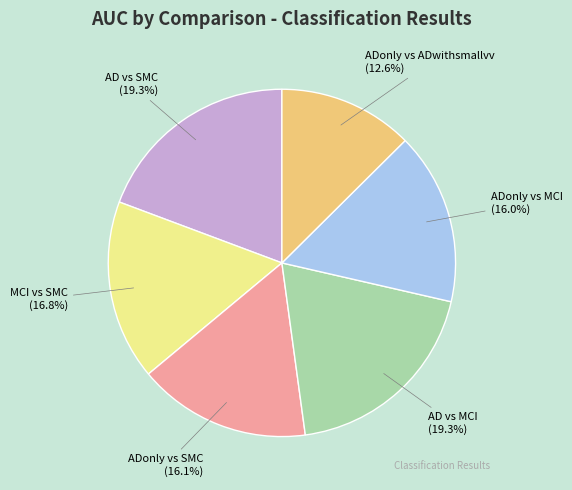

Which slice is the smallest?

ADonly vs ADwithsmallvv